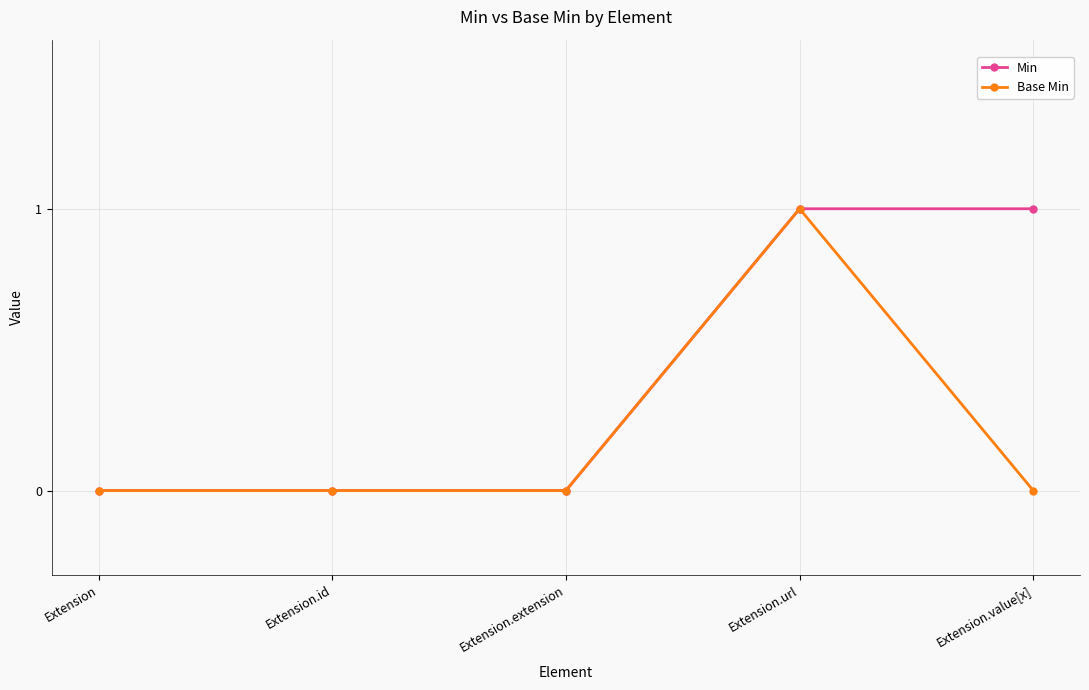

List the series in order of their overall mean, lowest first.

Base Min, Min